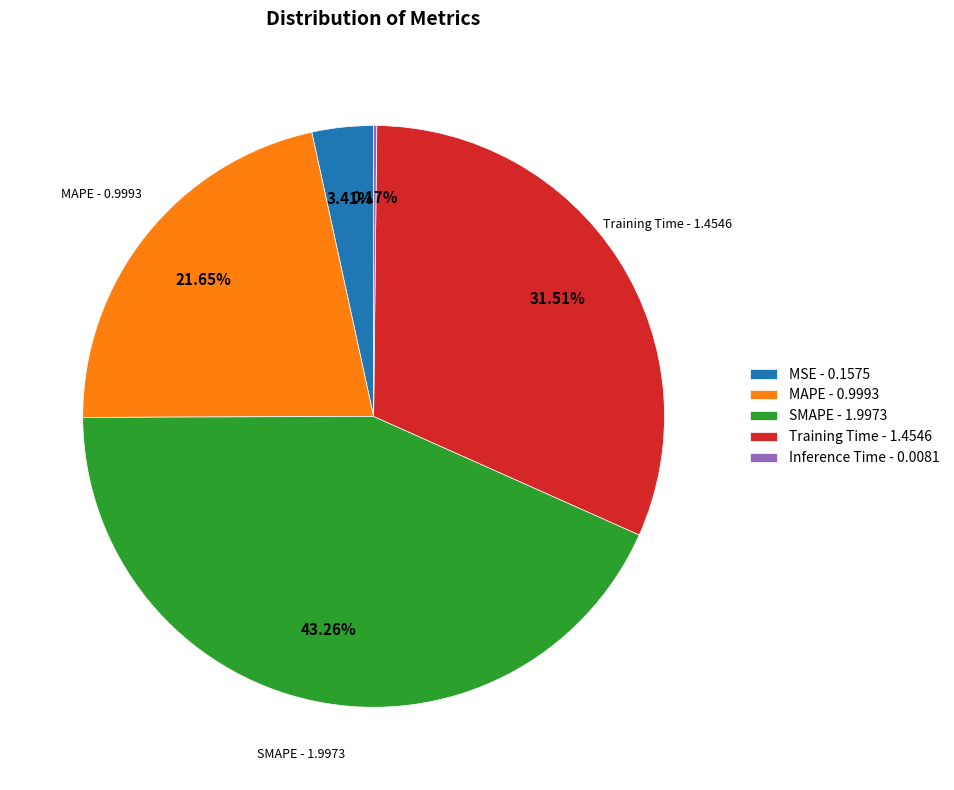

Is there any slice that represents more than half of the pie?

No